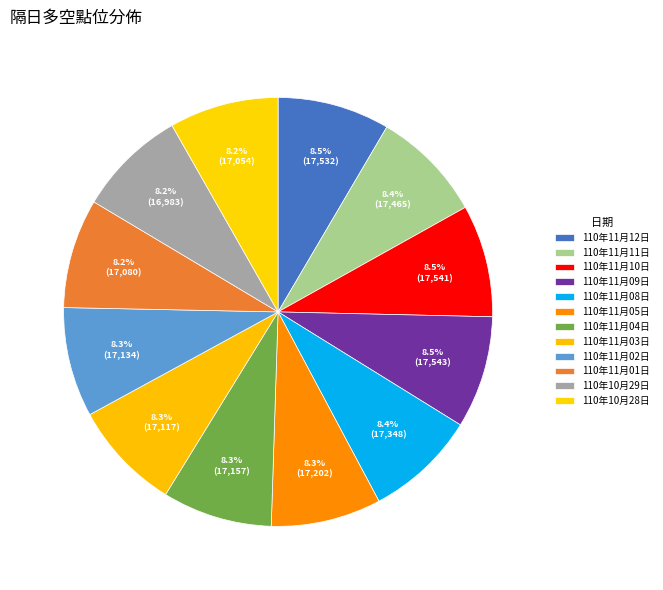

Count the number of slices in the pie.

12